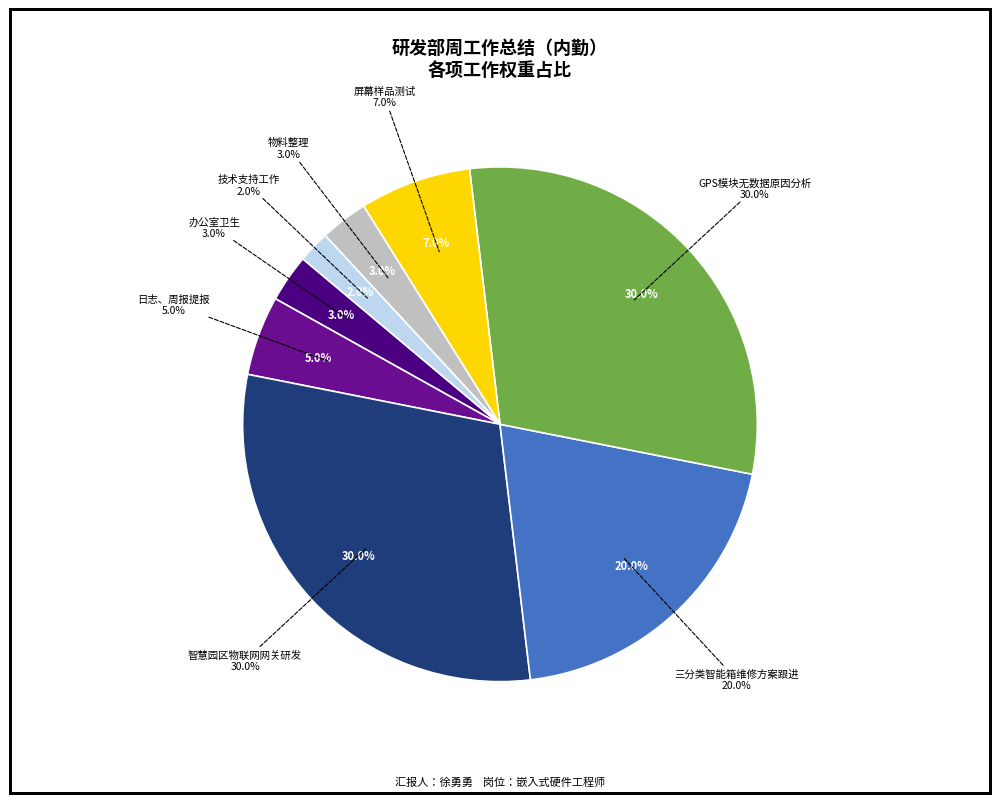

To the nearest percent, what is the average slice percentage?

12%